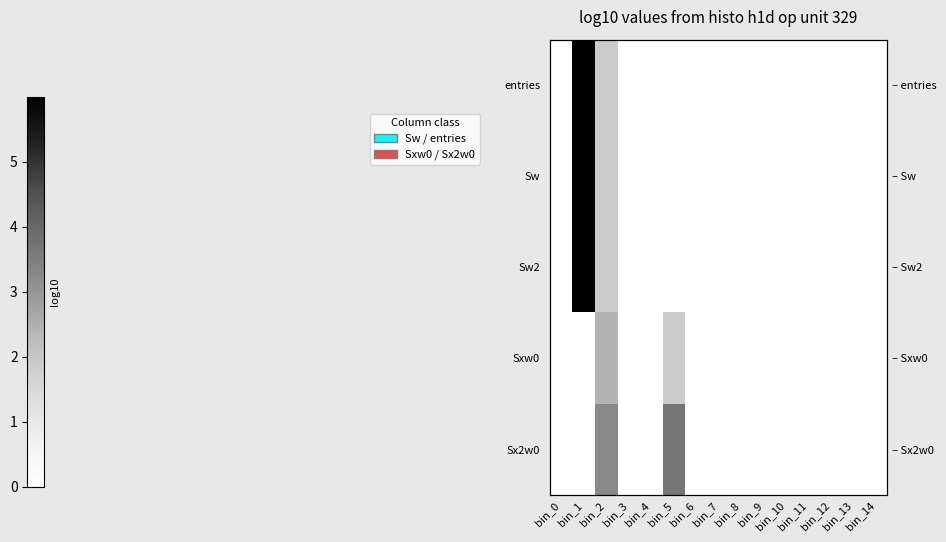

What is the average value of the Sw series?

0.5